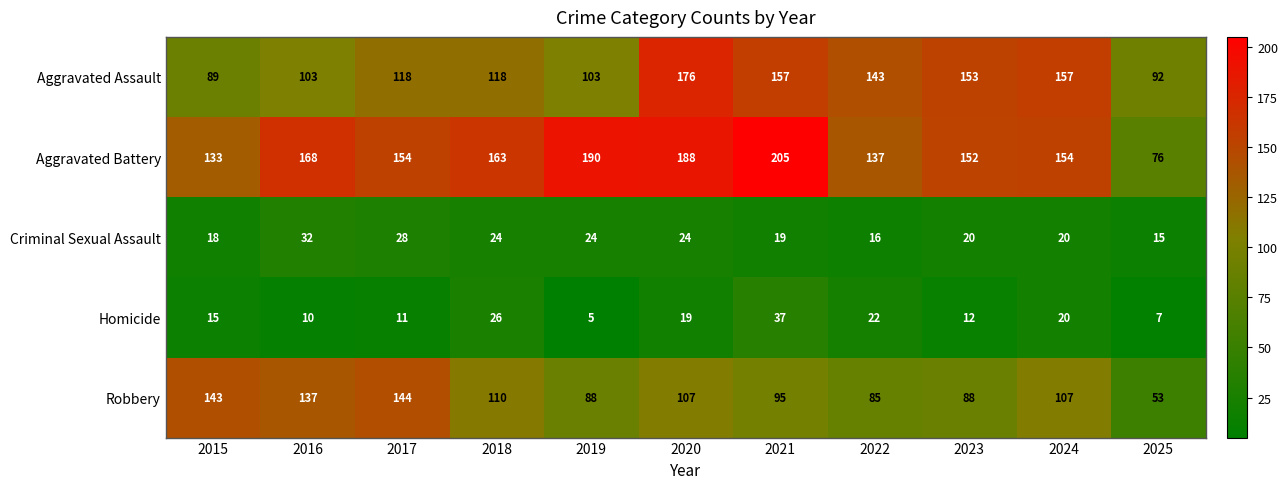

Where is Robbery nearest to the value 98?

2021